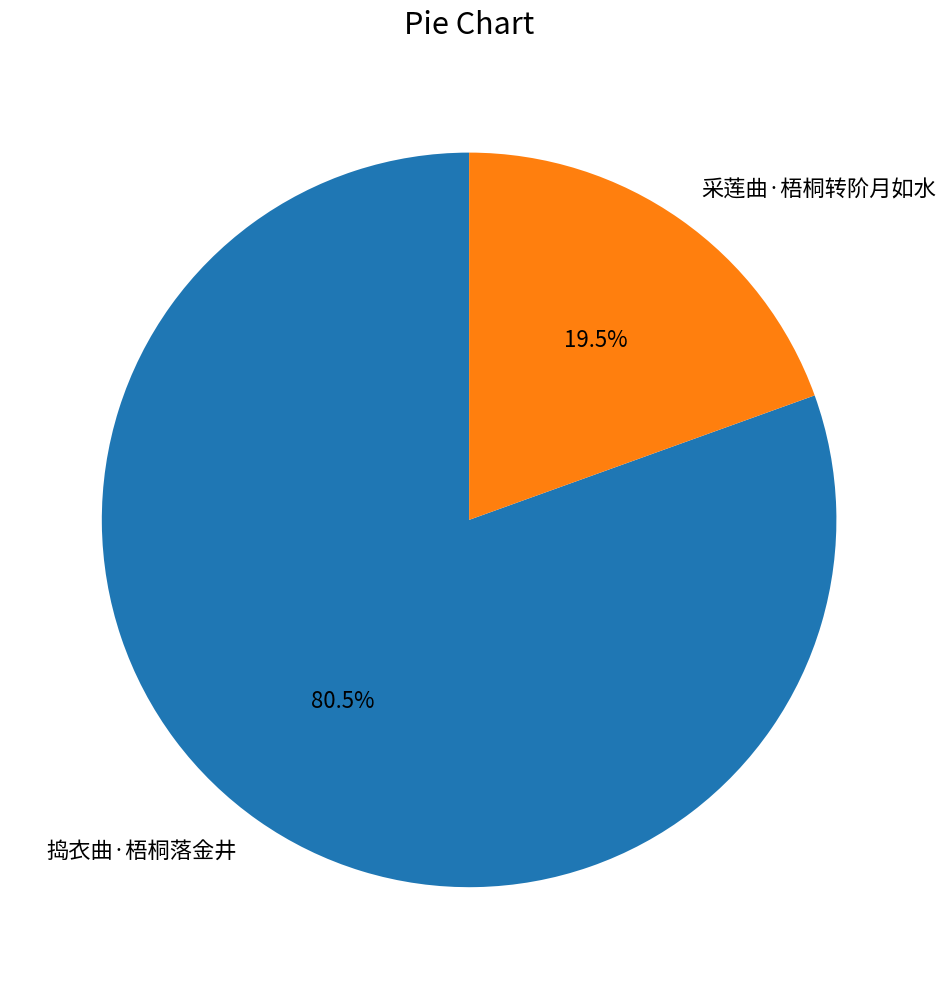

Rank the categories by value from lowest to highest.

采莲曲·梧桐转阶月如水, 捣衣曲·梧桐落金井